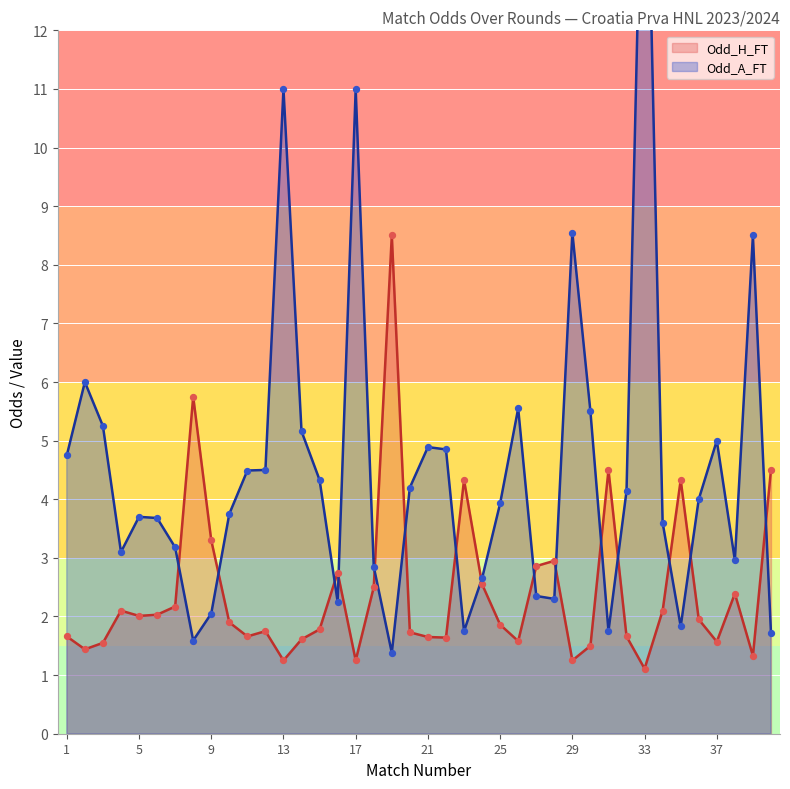

Which series reaches the minimum Y coordinate?

Odd_H_FT